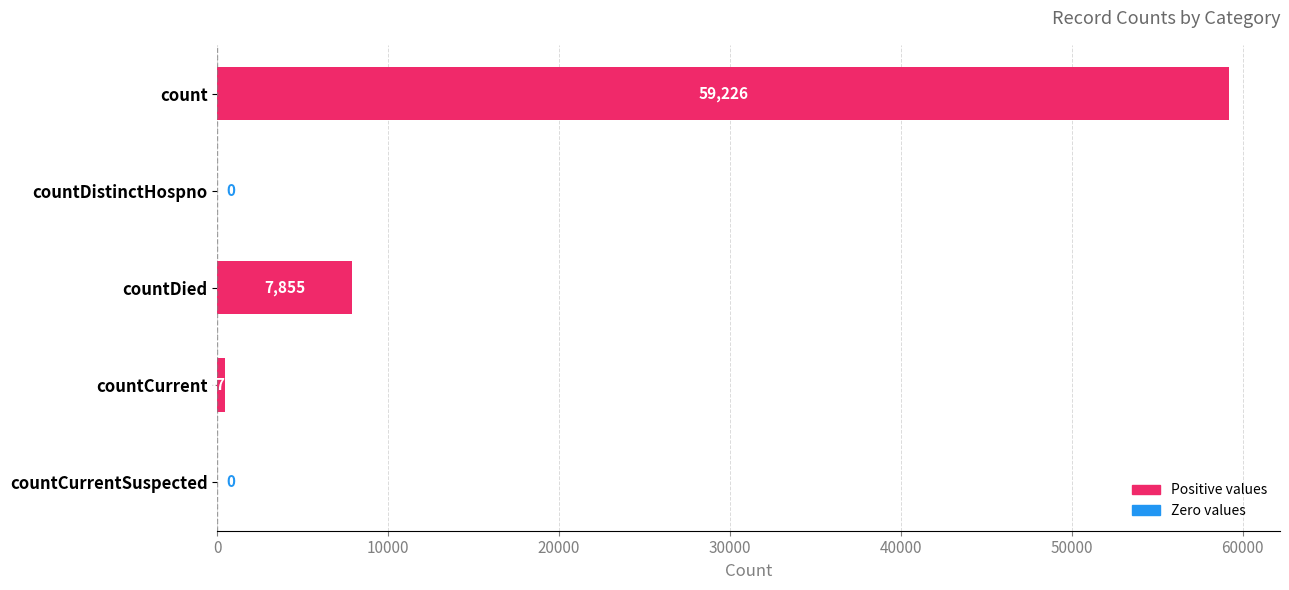

How many categories are shown in the chart?

5